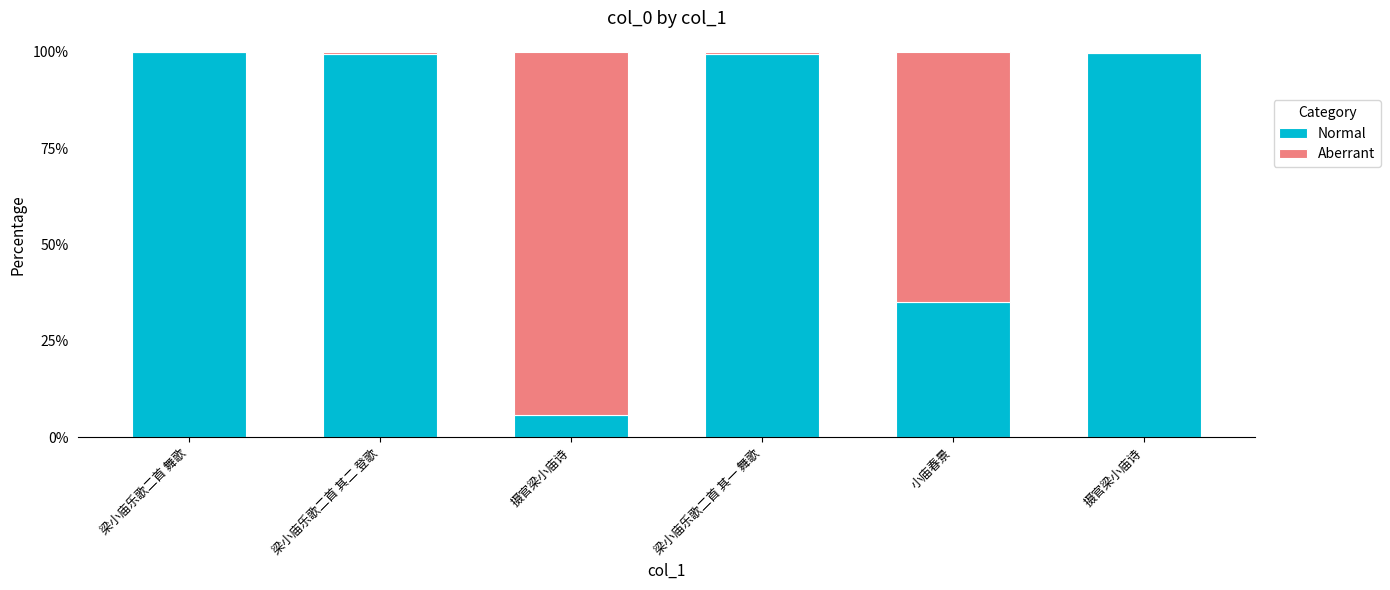

What are all the series names shown in the legend?

Normal, Aberrant